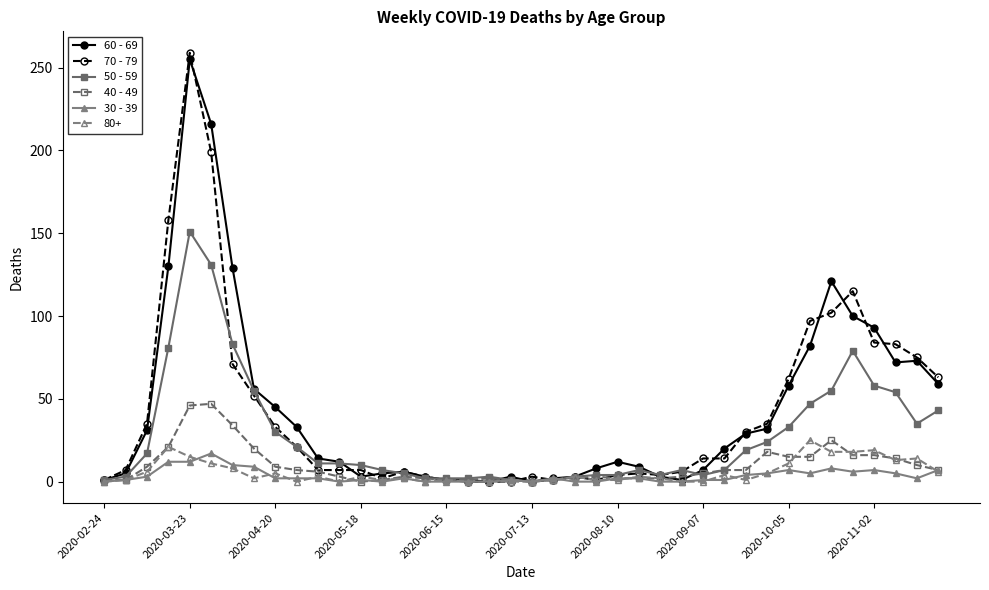

True or false: 50 - 59 has more than 2 points higher than both neighbors.

True